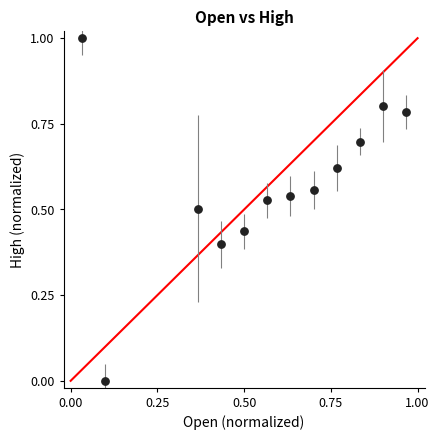

What is the range of Y values (max minus min)?

1.0